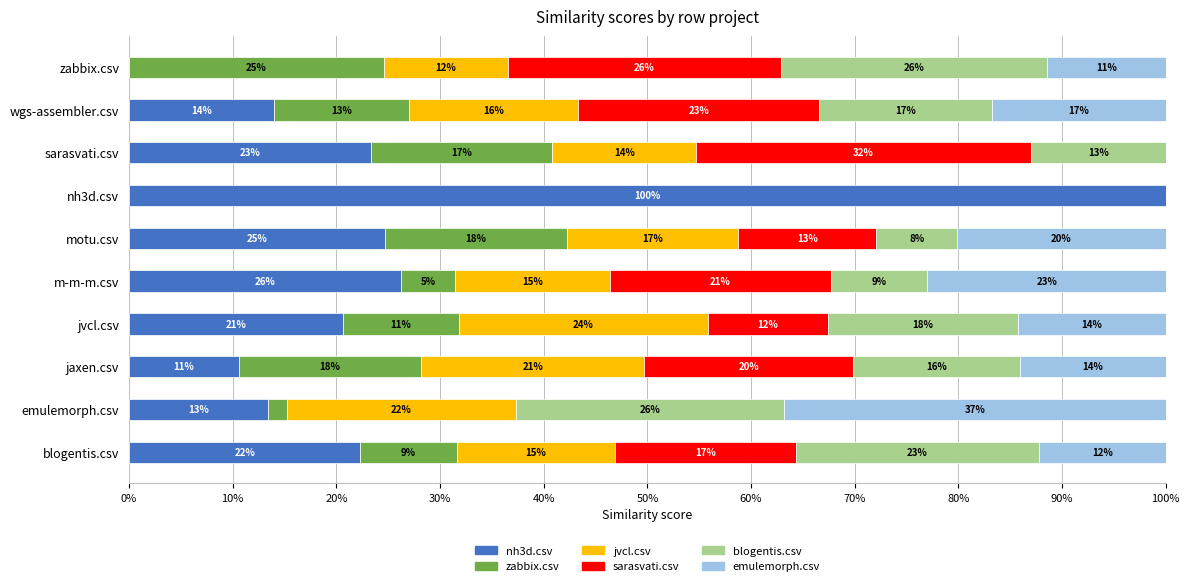

What are all the series names shown in the legend?

nh3d.csv, zabbix.csv, jvcl.csv, sarasvati.csv, blogentis.csv, emulemorph.csv